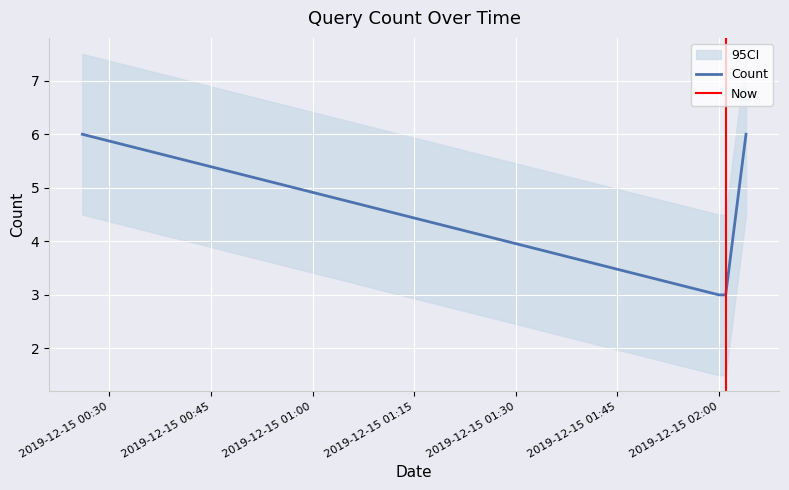

What is the maximum value for Count?

6